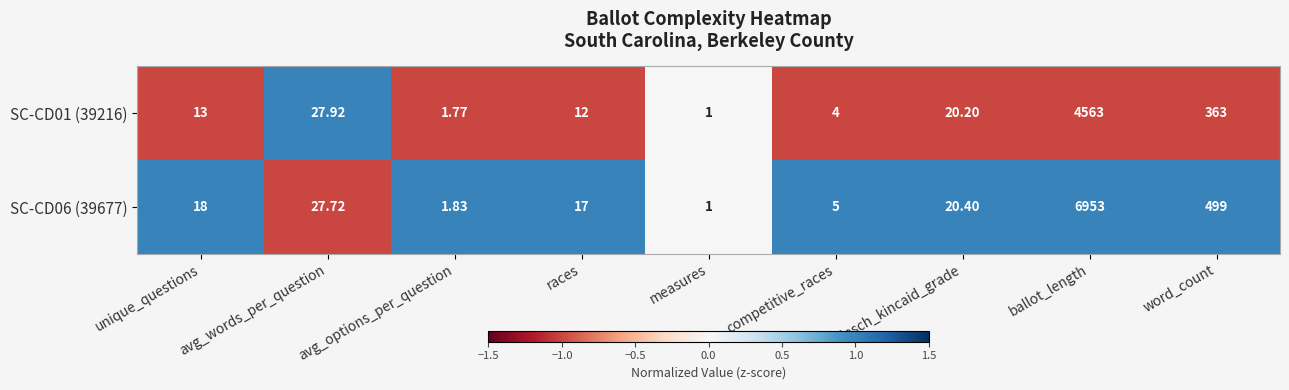

Where is SC-CD01 (39216) nearest to the value 2282?

word_count